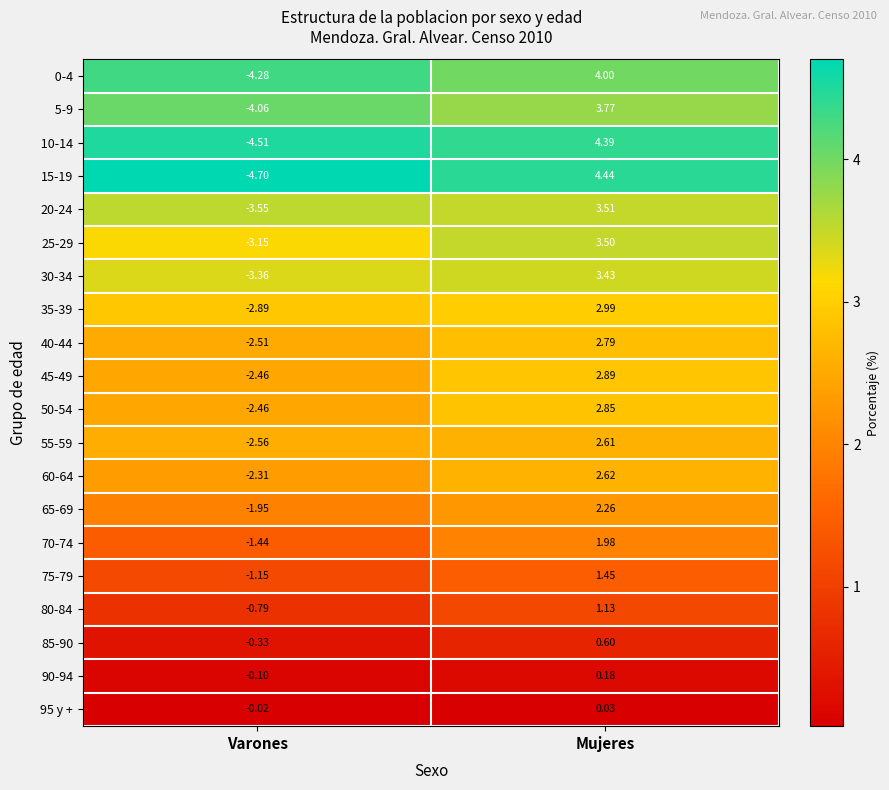

At how many categories does at least one series exceed 0?

1